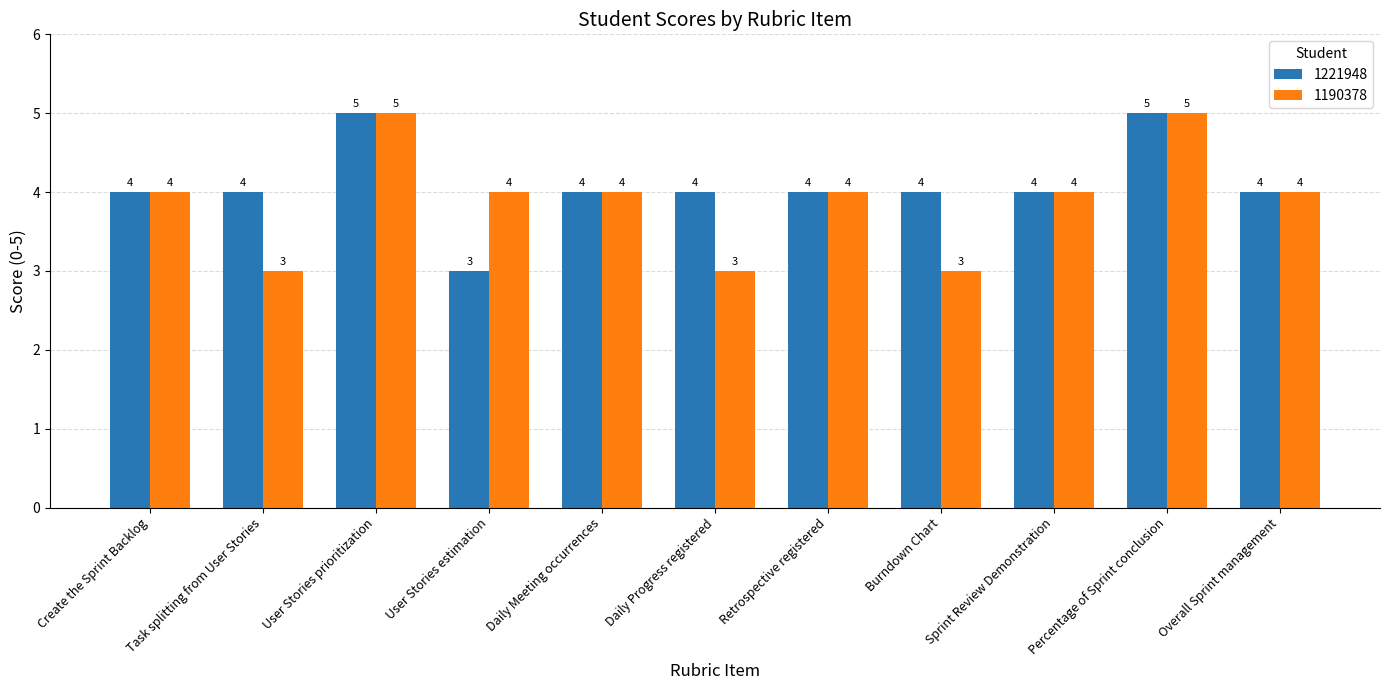

What is the maximum value shown in the chart?

5